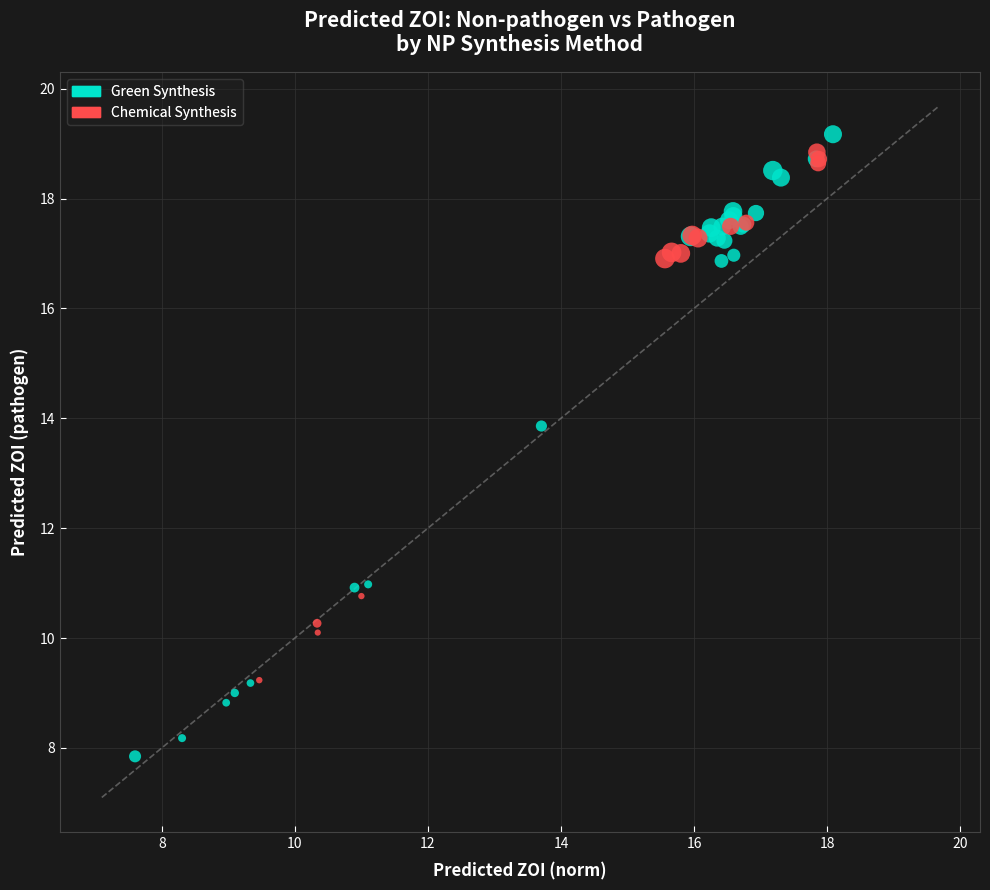

Which series has the largest Y range (max minus min)?

Green Synthesis